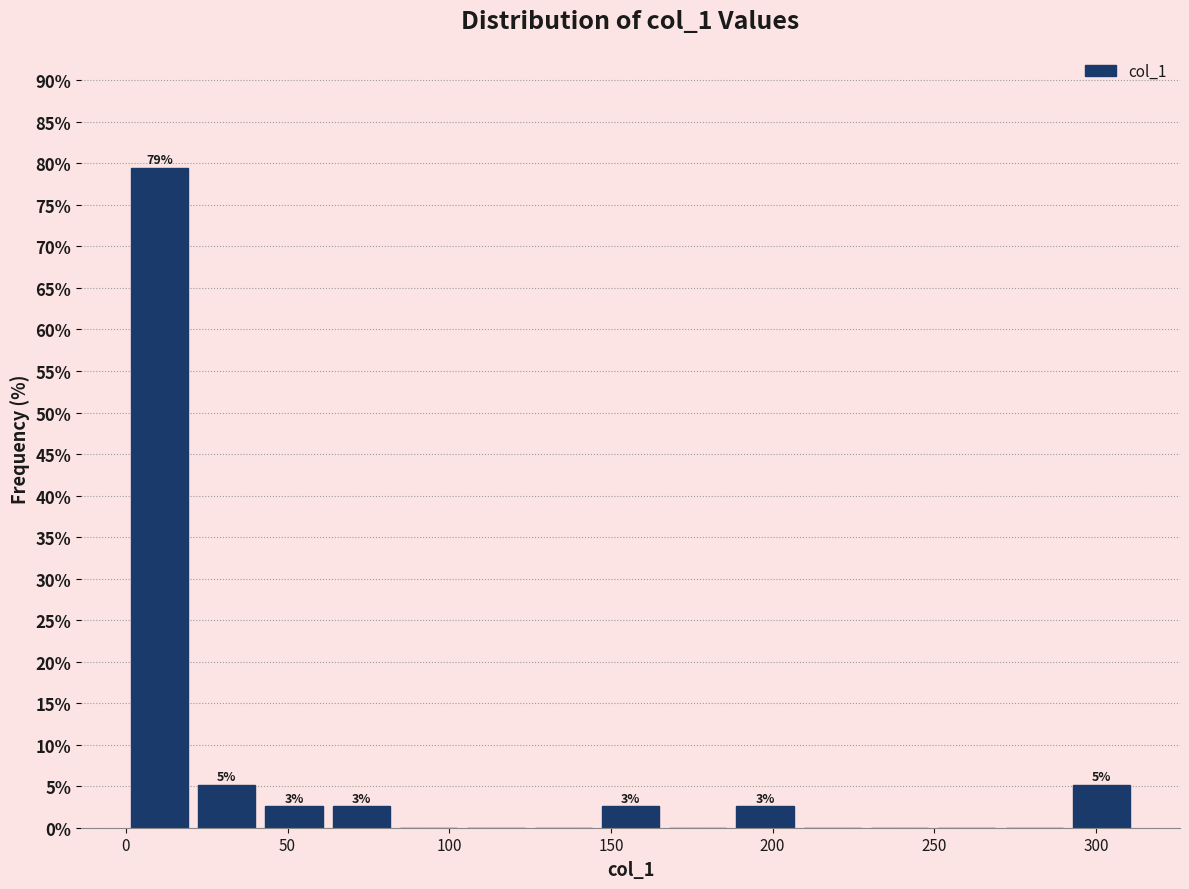

Over which range of the x-axis is the bar tallest?

0 to 20